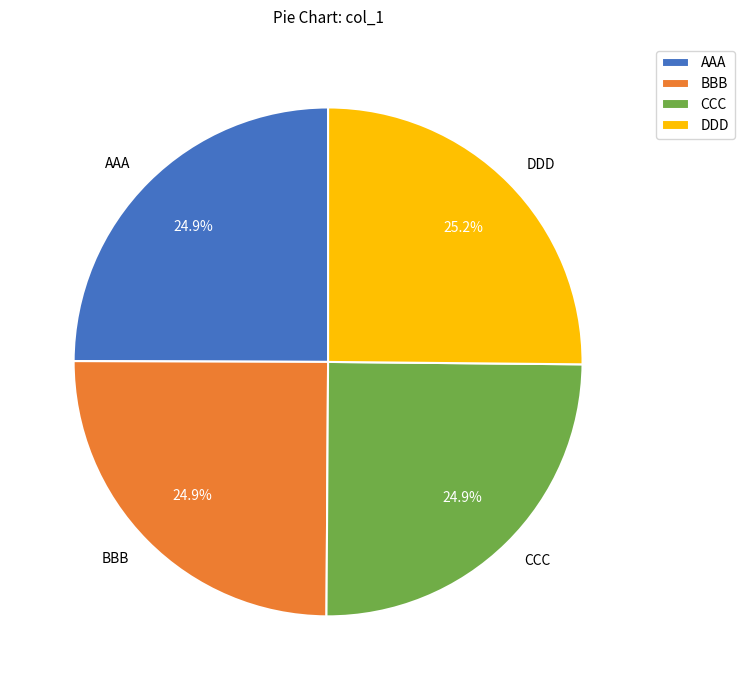

What is the ratio of the value at AAA to the value at BBB?

1.0